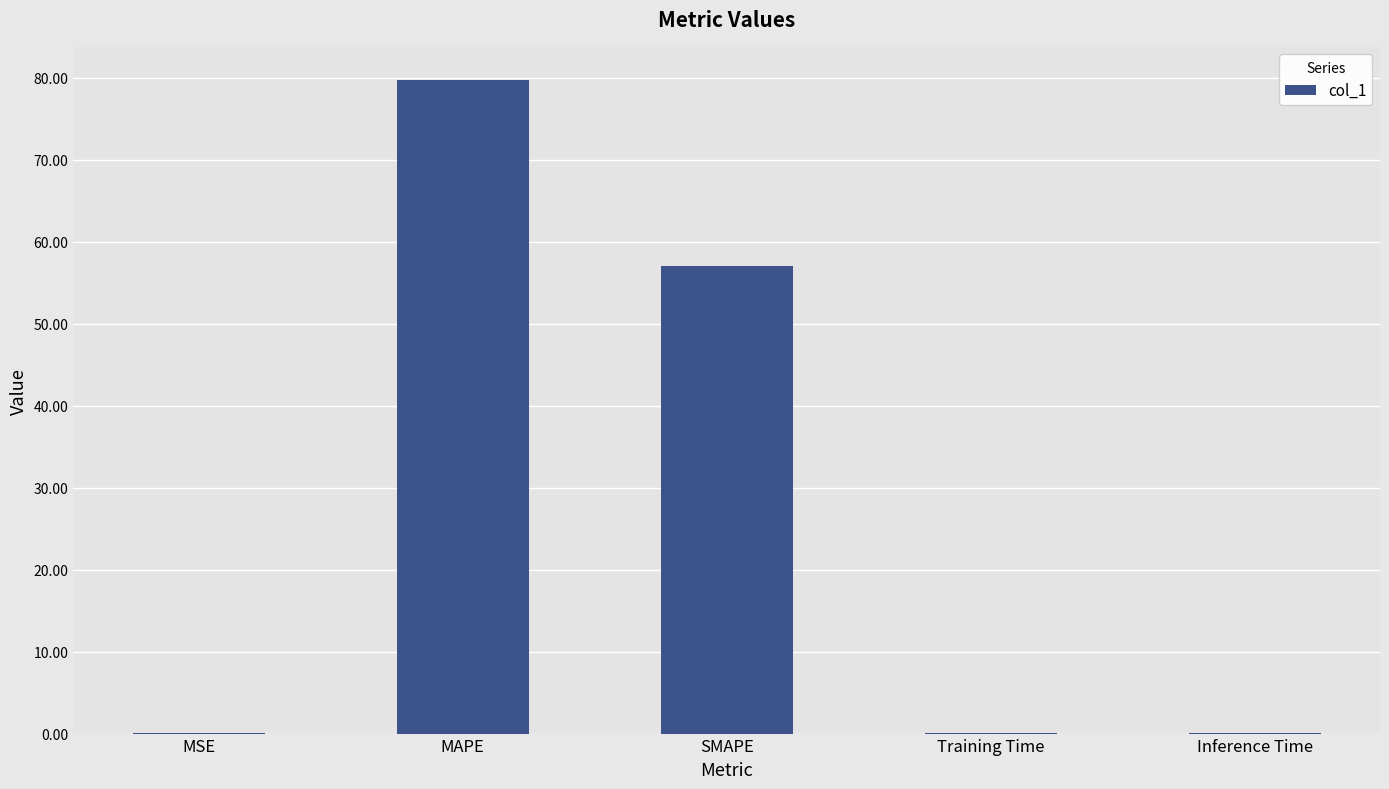

Are the bars grouped side by side (vs. stacked)?

No